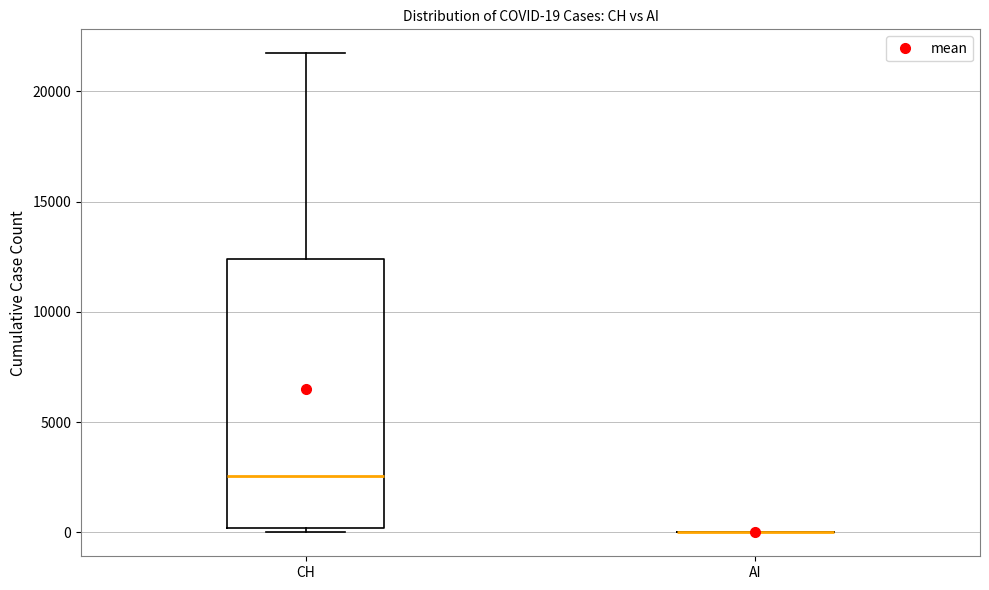

Comparing the boxes themselves (not the whiskers), which one is the tallest?

CH